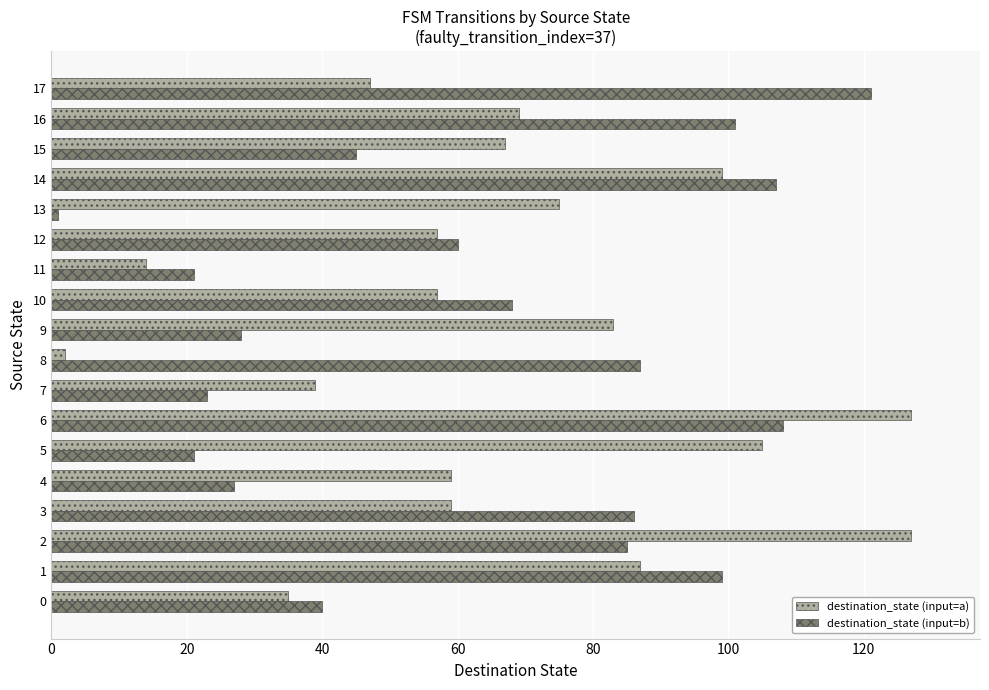

Rank the series at 11 from lowest to highest value.

destination_state (input=a), destination_state (input=b)